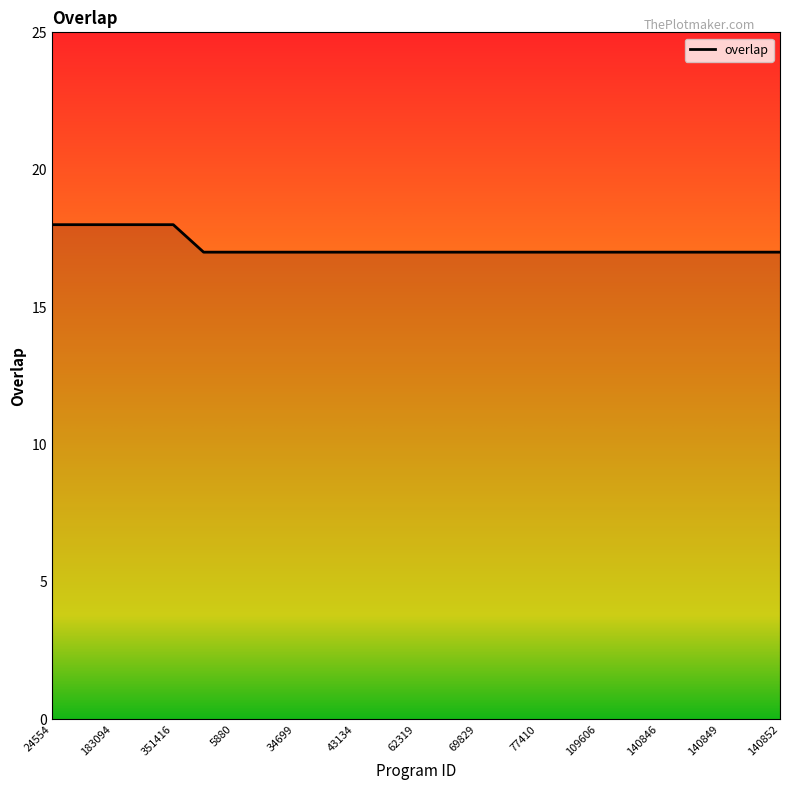

What is the smallest value displayed?

17